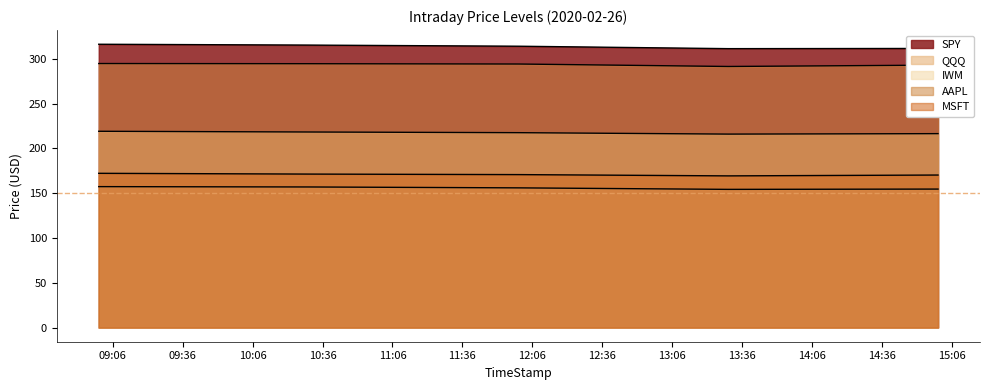

What is the value of the MSFT point at the 3rd from the left?

170.8